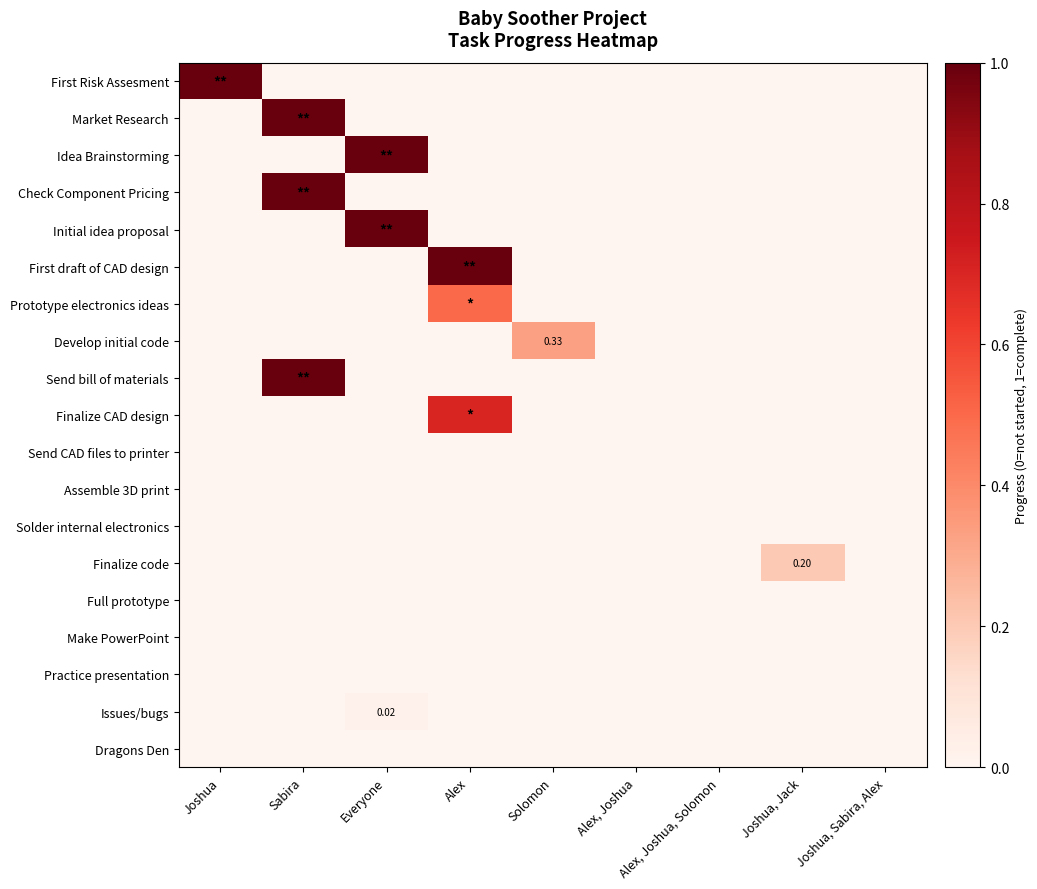

At which label is Send CAD files to printer closest to 0?

Joshua